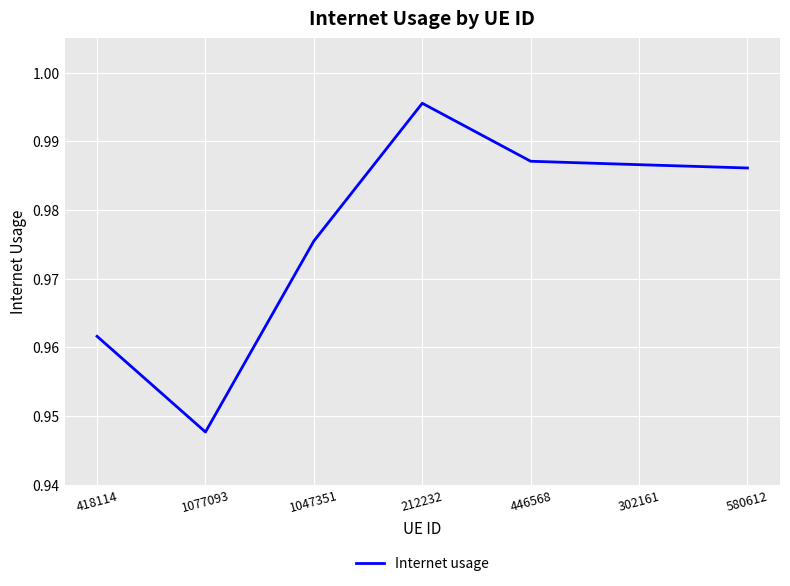

Which category has the lowest value across all series?

1077093